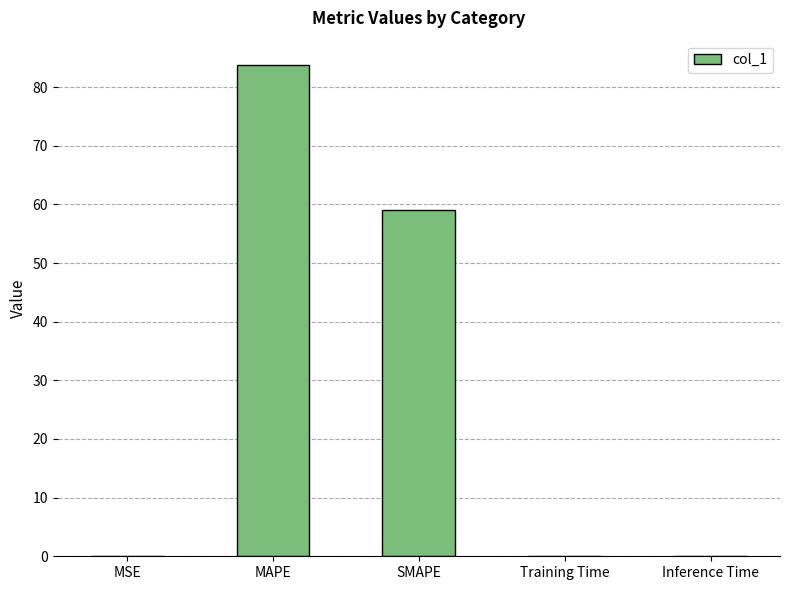

What is the difference between the values at Training Time and SMAPE?

59.0